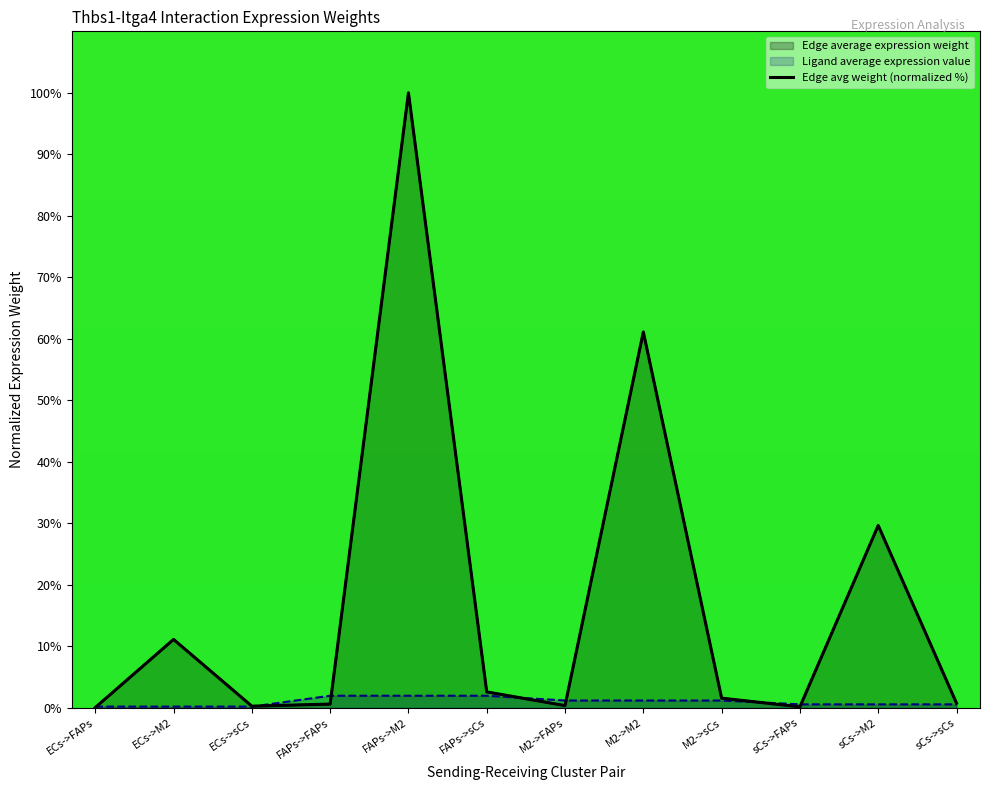

How many values are below 1?

6